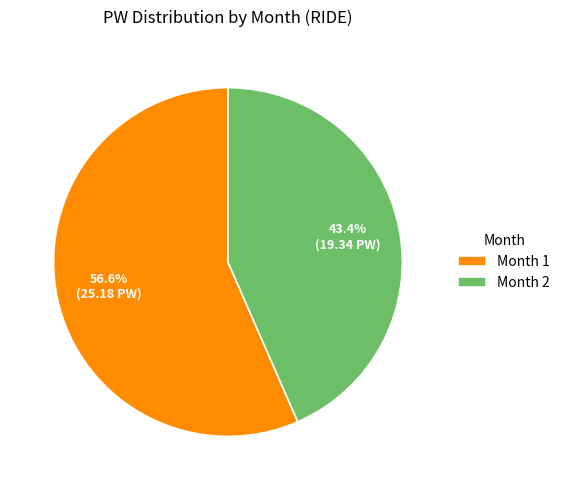

How many slices are in this pie chart?

2